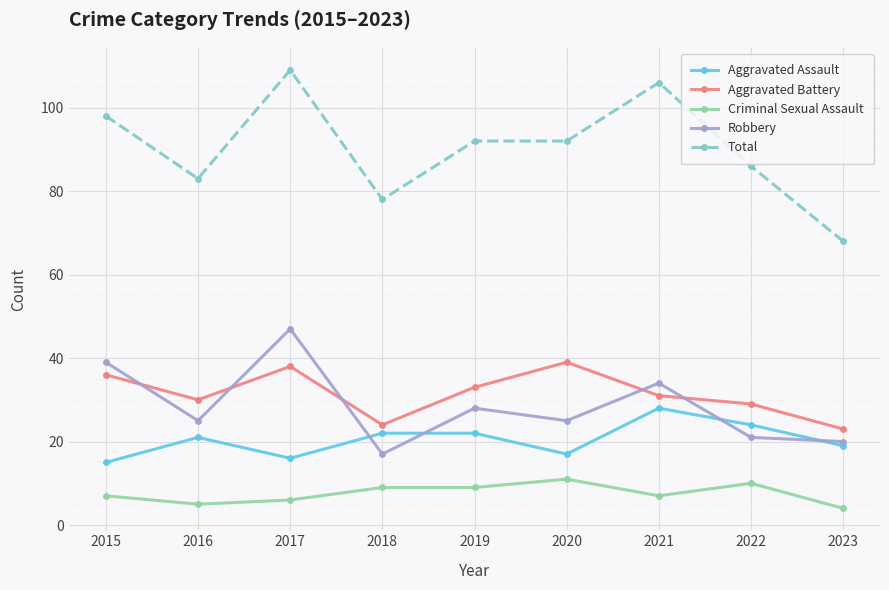

Which series has the largest total across all categories?

Total